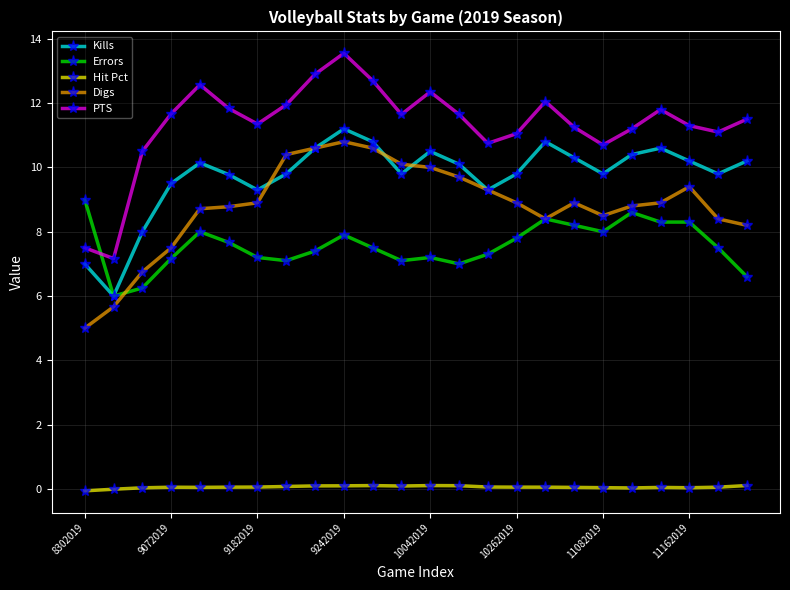

Count the number of data series in this chart.

5